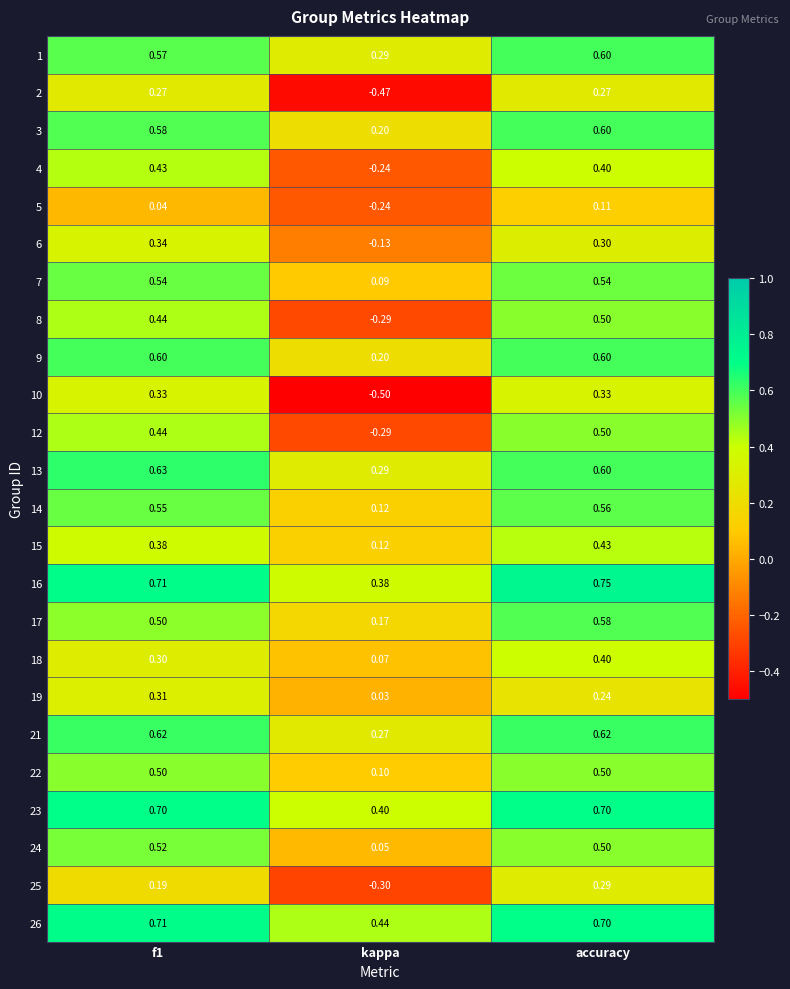

At which label is 16 closest to 0?

kappa